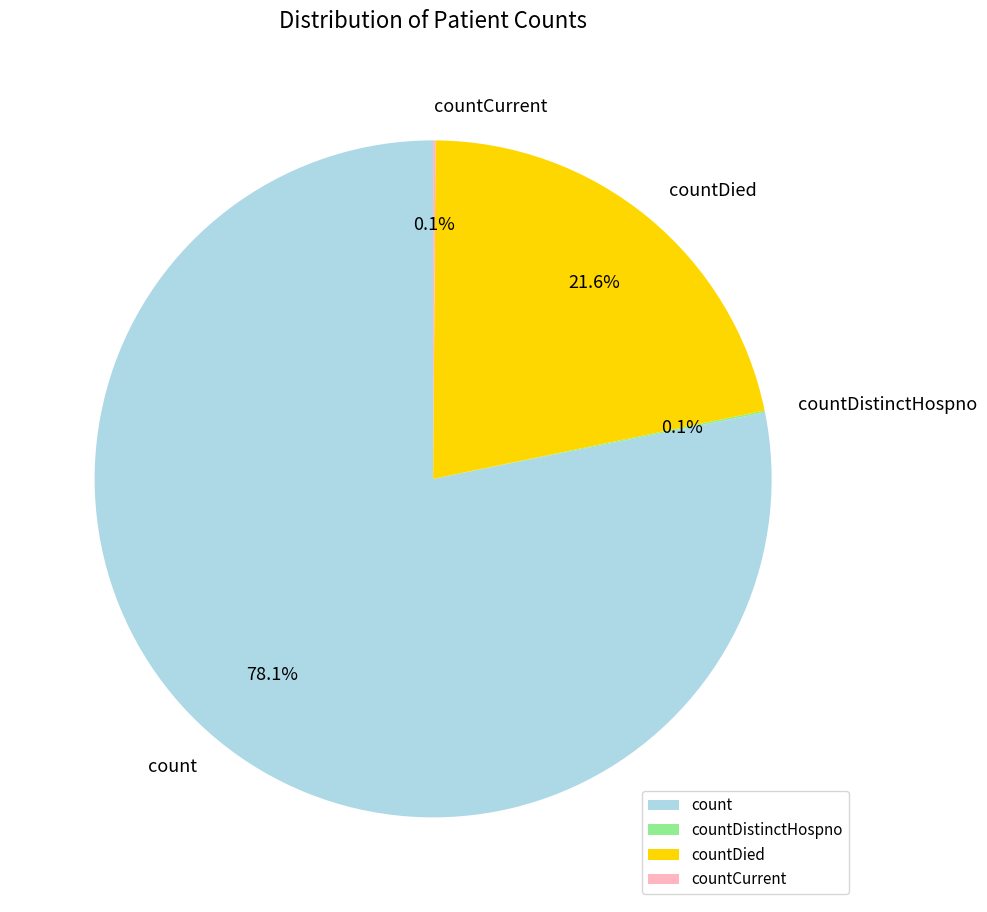

What is the total percentage of count and countDied?

99.8%